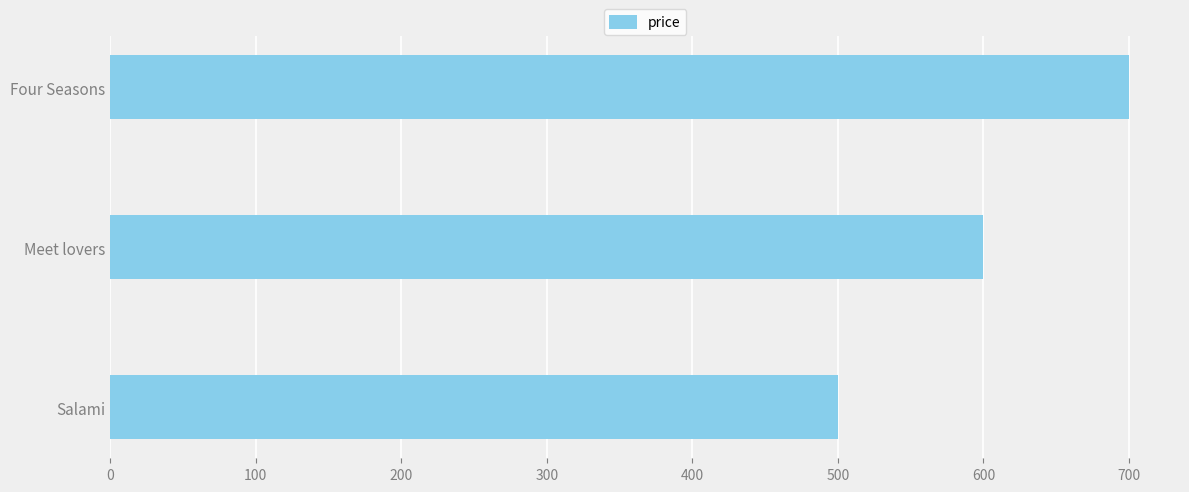

The value at Salami is 657. True or false?

False